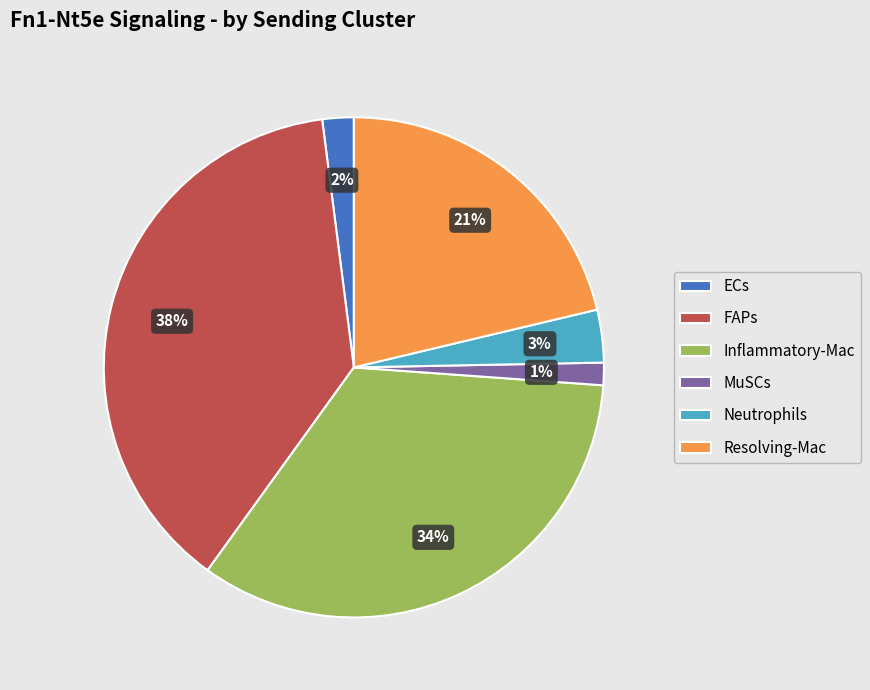

Count the number of slices in the pie.

6